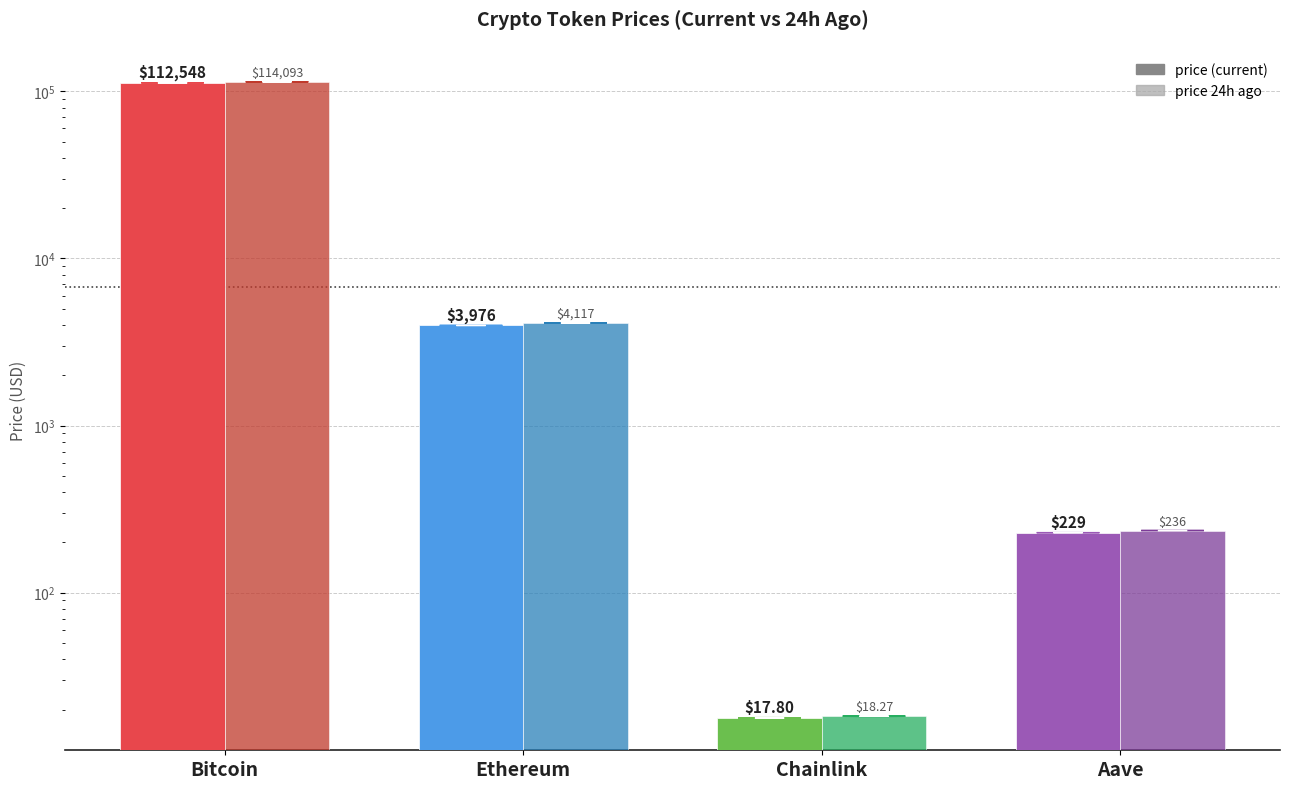

What is the difference between the maximum and minimum values in the price24hAgo series?

114074.7